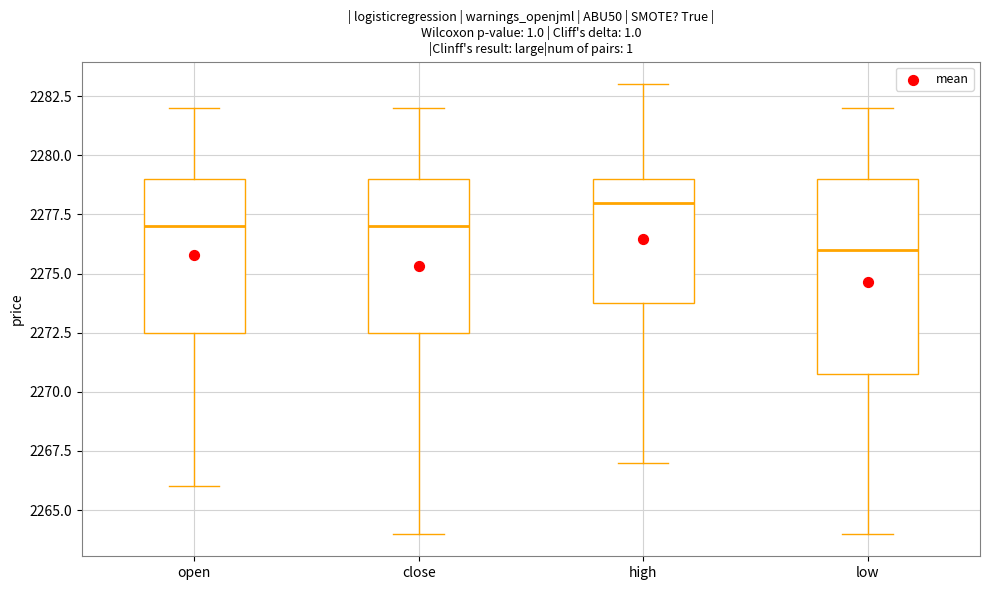

Comparing the boxes themselves (not the whiskers), which one is the tallest?

low